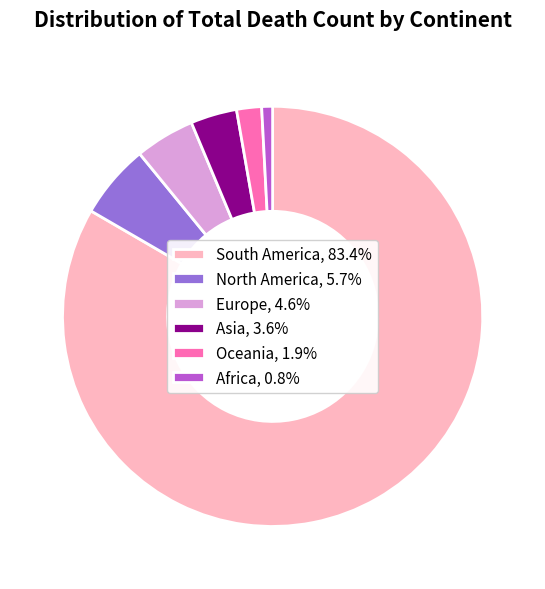

Does South America account for over 50% of the chart?

Yes